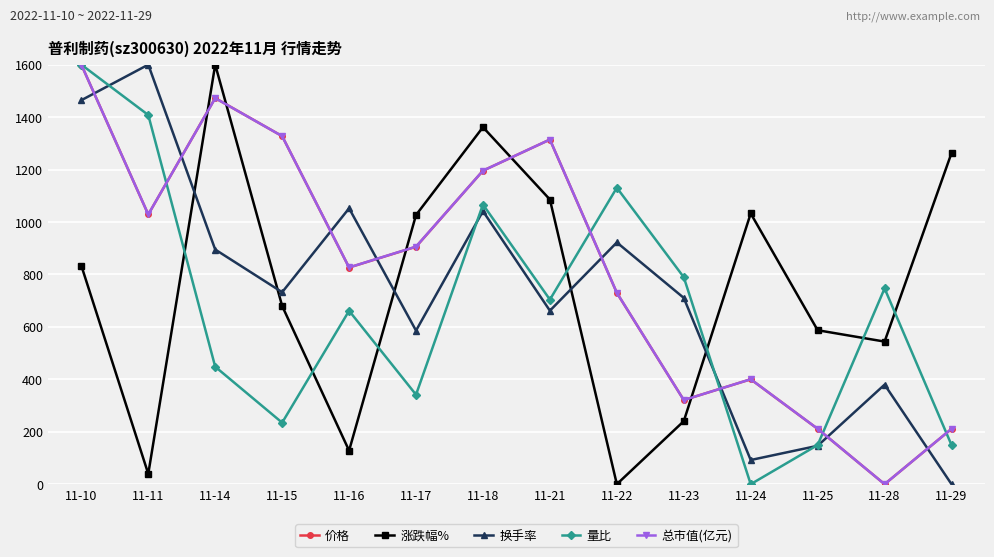

Between 11-17 and 11-22, which series saw the biggest shift?

涨跌幅%